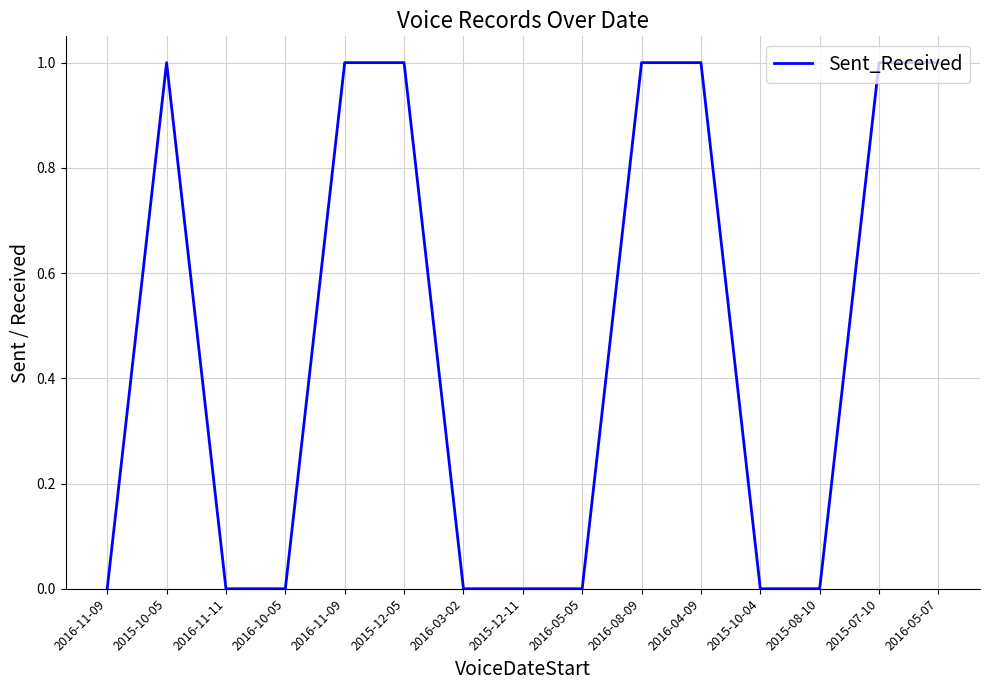

Does the chart display data point markers on the line(s)?

No